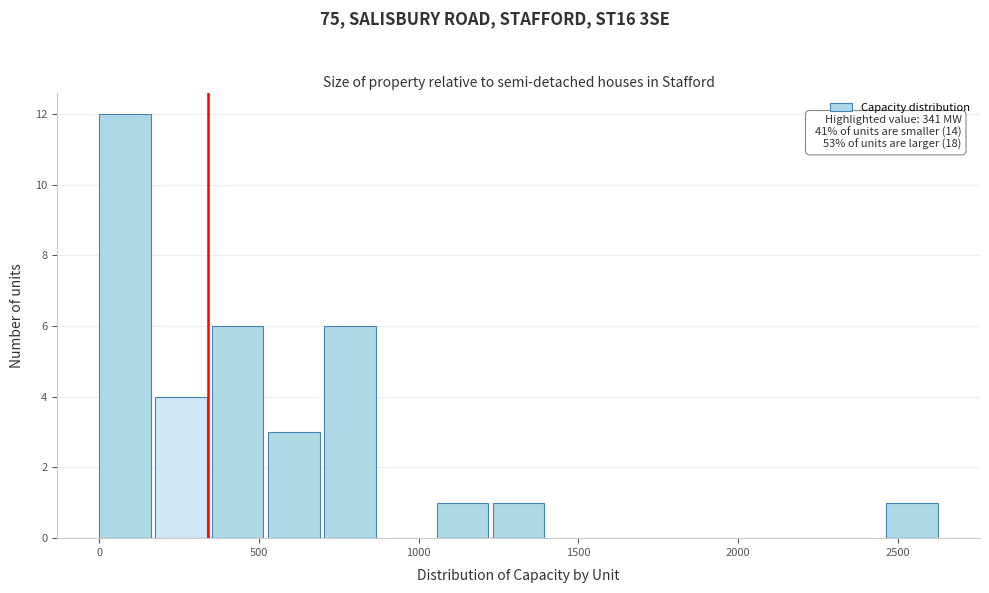

Around what value on the x-axis is the tallest bar? Give the approximate position of its centre, as read against the axis.

100